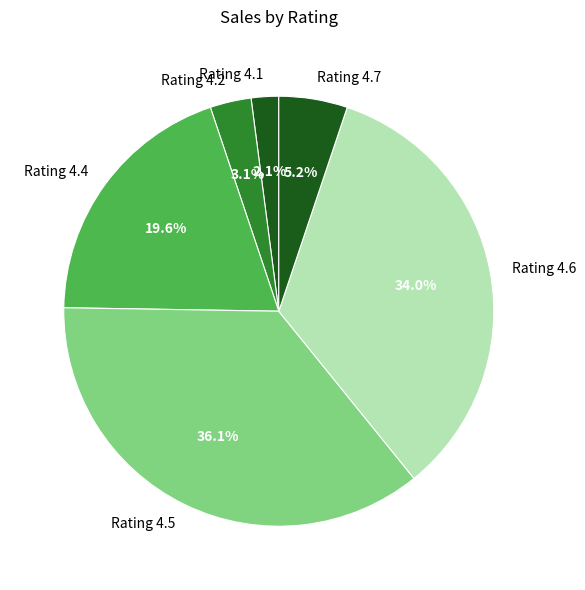

To the nearest percent, what is the difference between the largest and smallest slice percentages?

34%